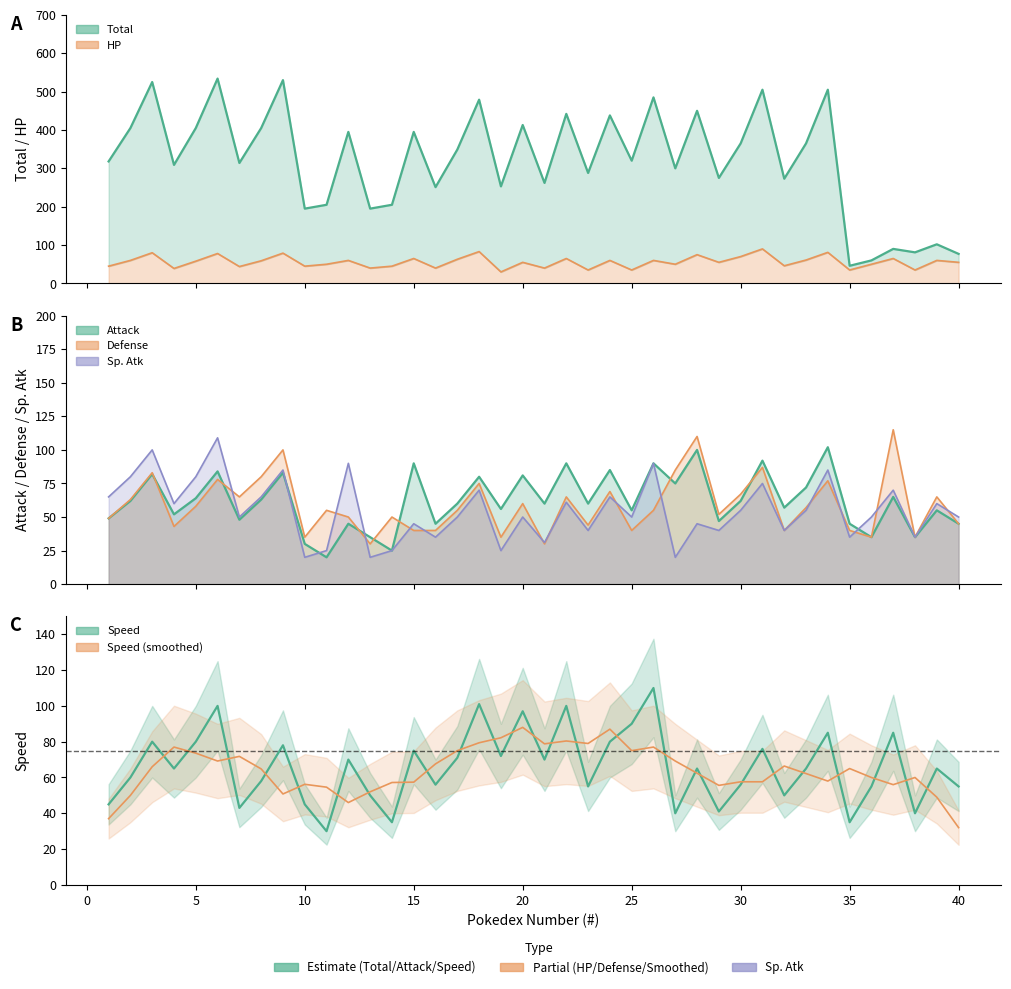

Rank the series at 9 from lowest to highest value.

Speed, HP, Attack, Sp. Atk, Defense, Total